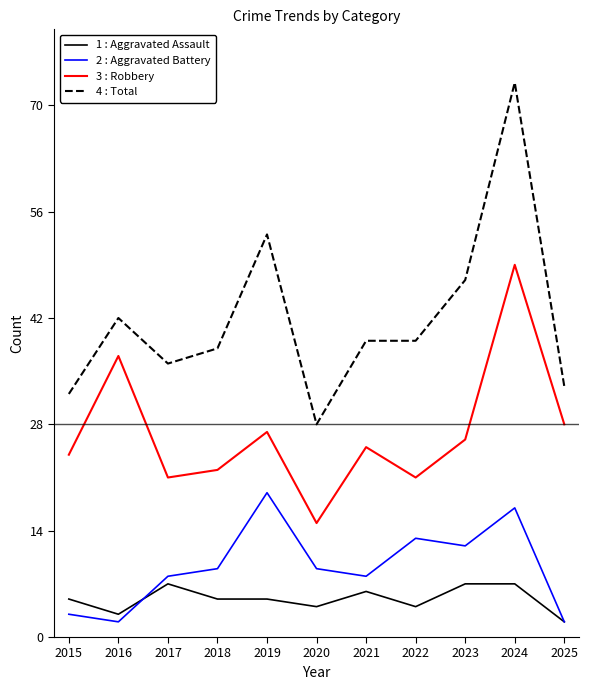

What is the greatest value displayed?

73